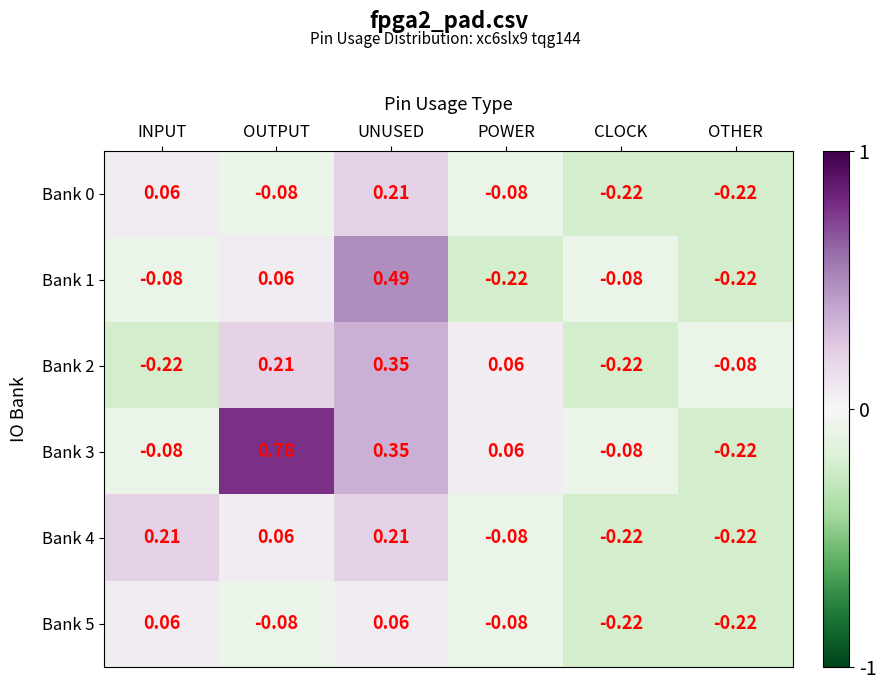

Where does the Bank 0 series first go above 0?

INPUT